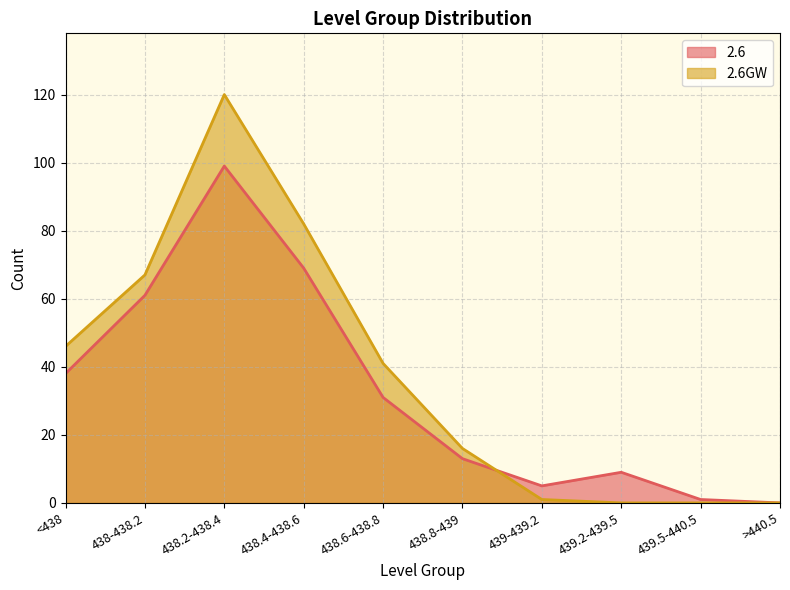

At which label does 2.6GW reach its peak?

438.2-438.4